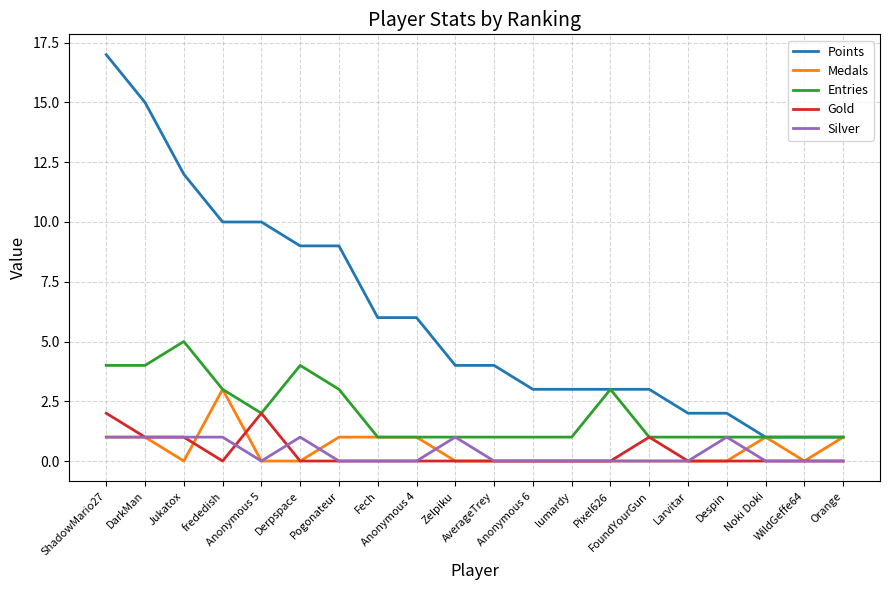

Which series has the largest range (max minus min)?

Points